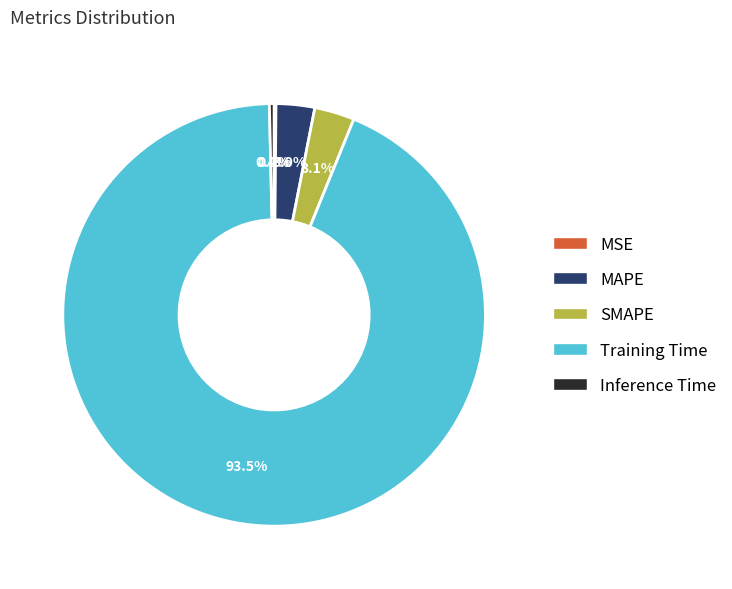

How much of the chart is everything except Inference Time?

99.6%